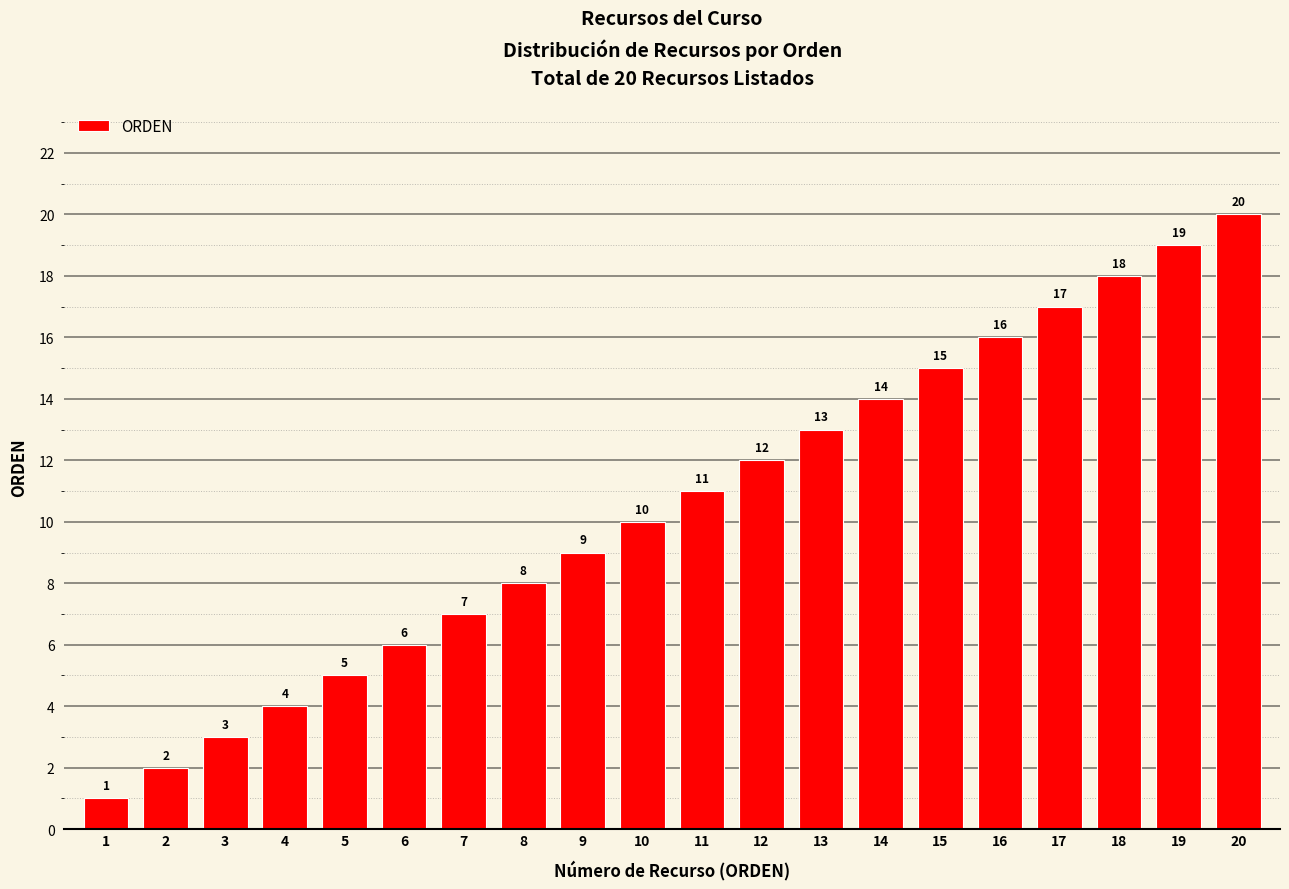

The value at 20 is 20. True or false?

True